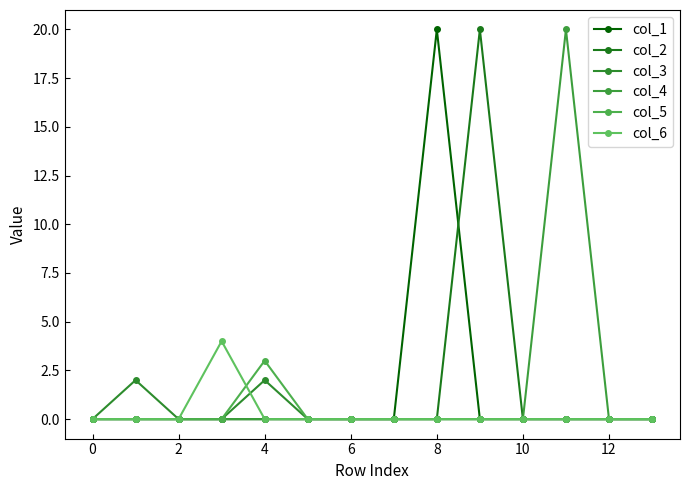

Which series has the largest total across all categories?

col_1